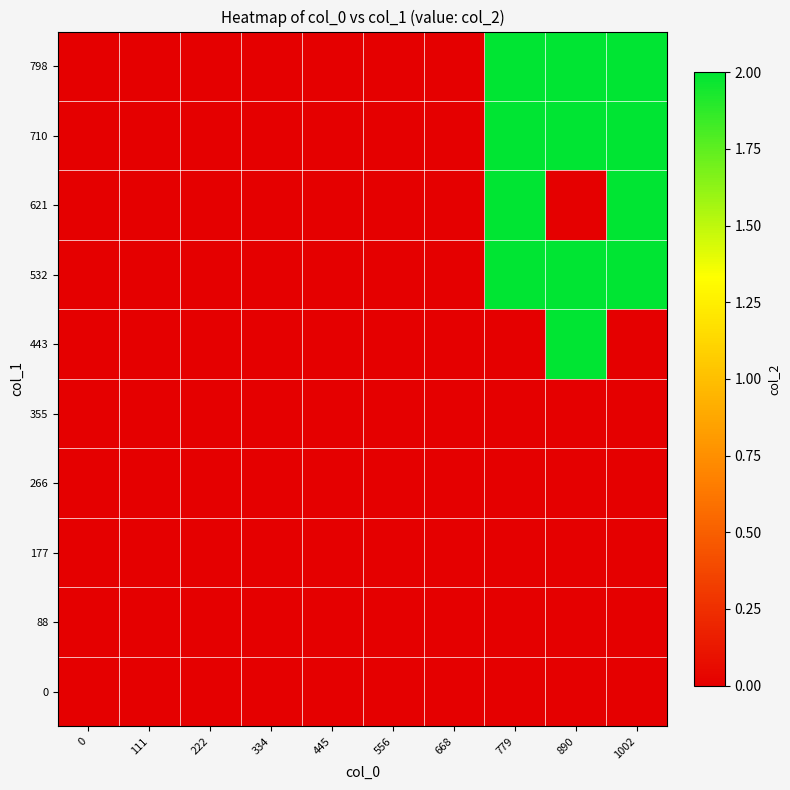

Which series has the largest total across all categories?

532